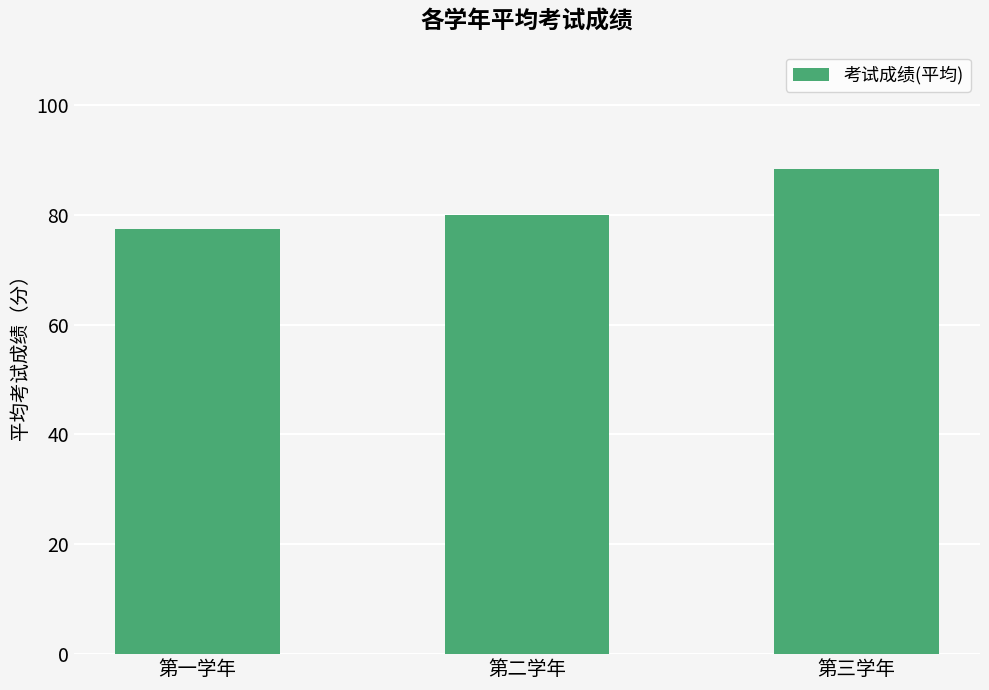

The chart shows a value of 31.5 at 第一学年. True or false?

False